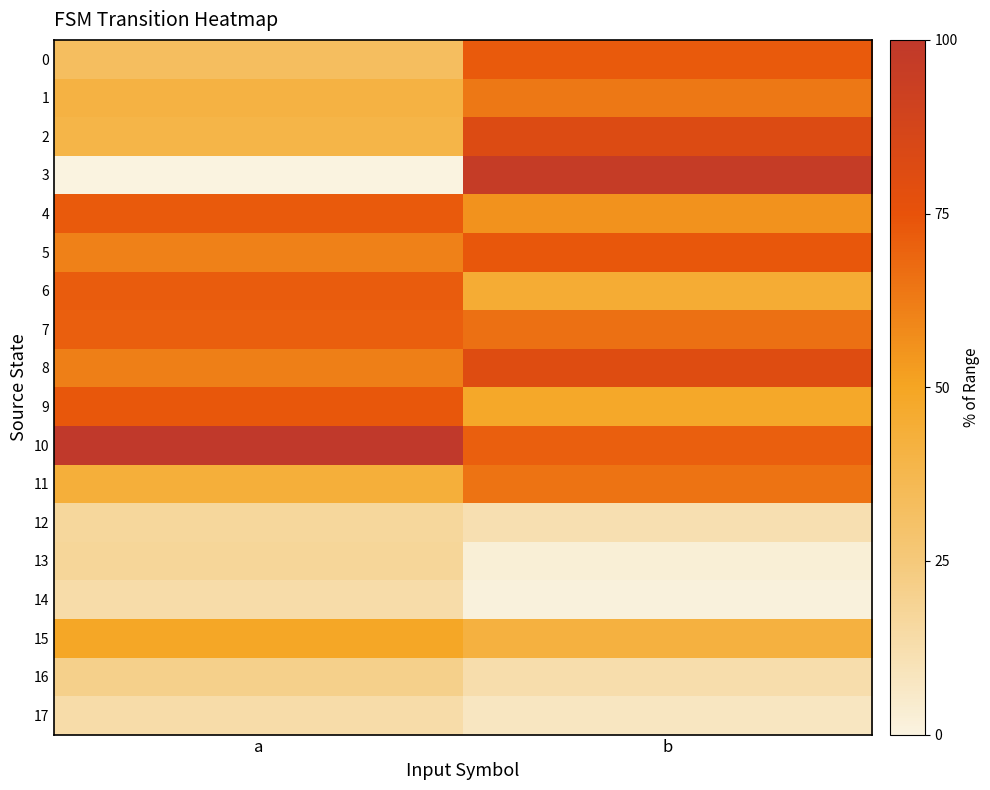

What is the greatest value displayed?

100.0